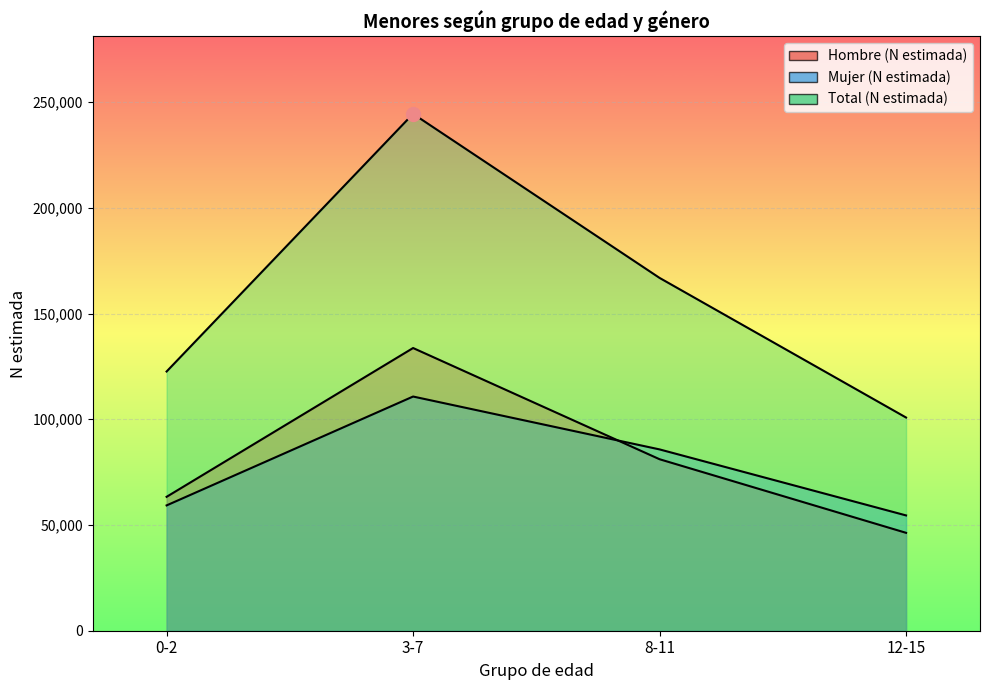

Which category has the highest value across all series?

3-7